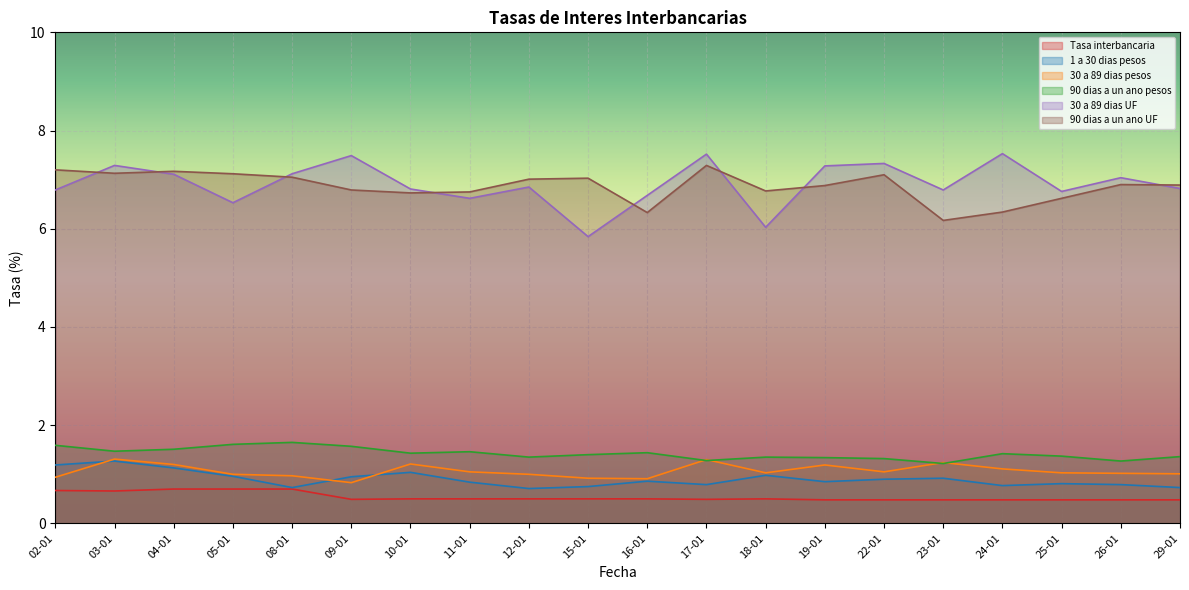

At which category is the sum across all series the highest?

03-01